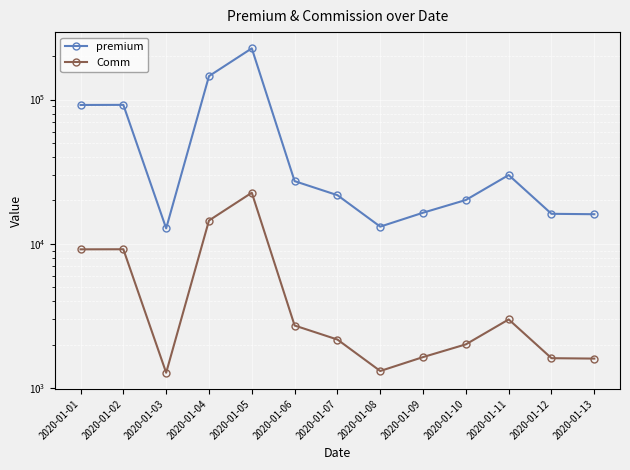

What are all the series names shown in the legend?

premium, Comm